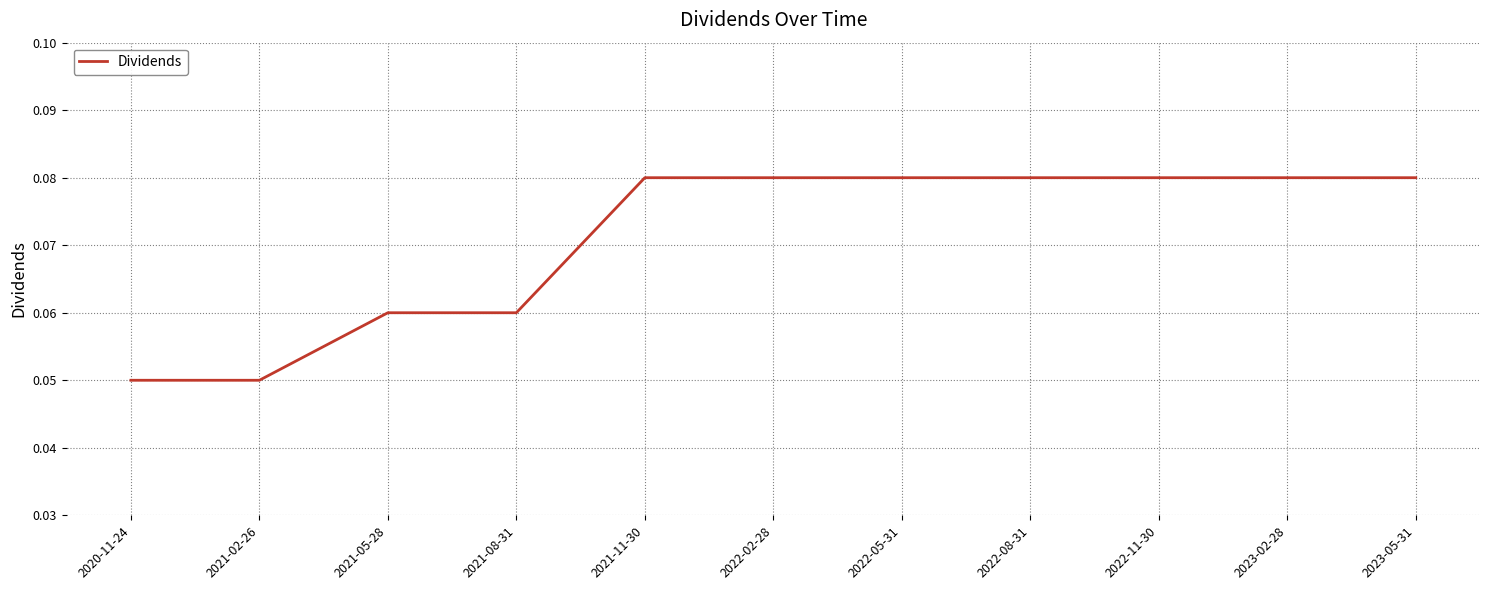

What position from the left is 2021-02-26?

2